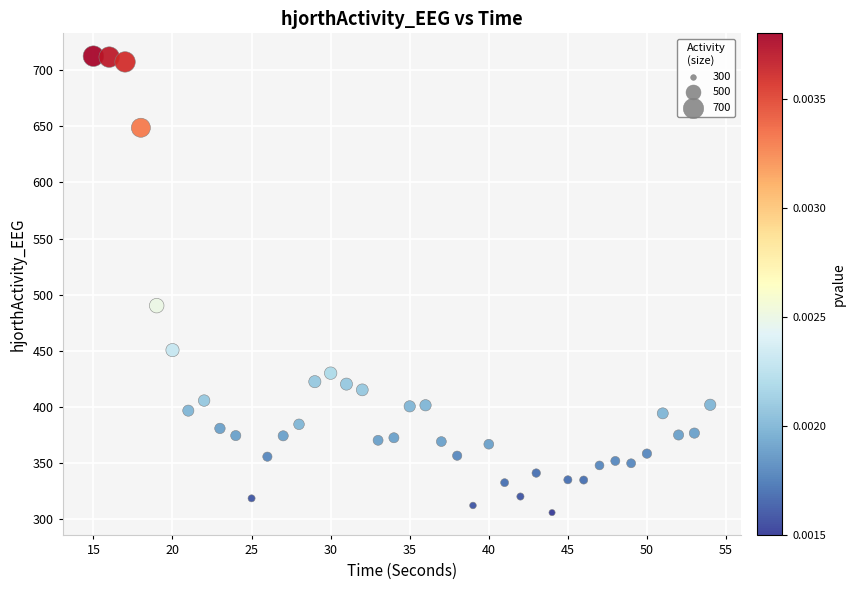

What is the range of Y values (max minus min)?

406.2